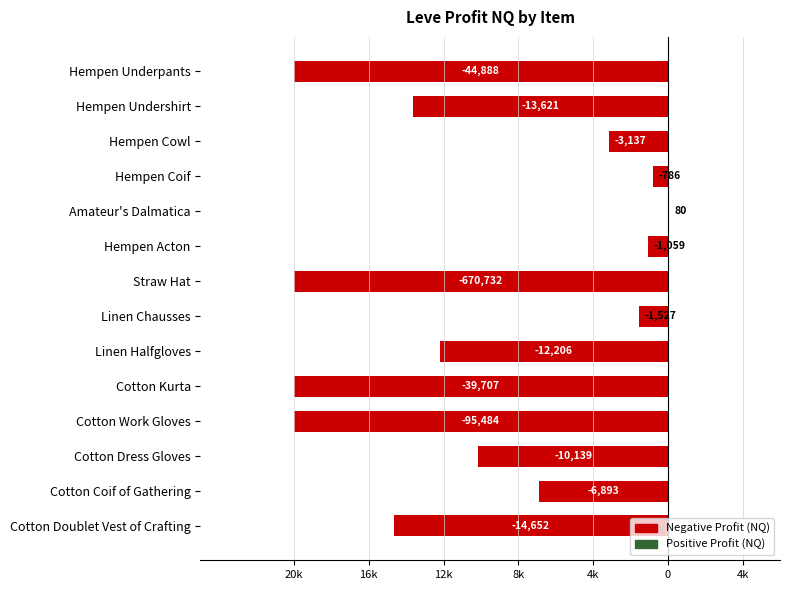

Are the bars horizontal?

Yes